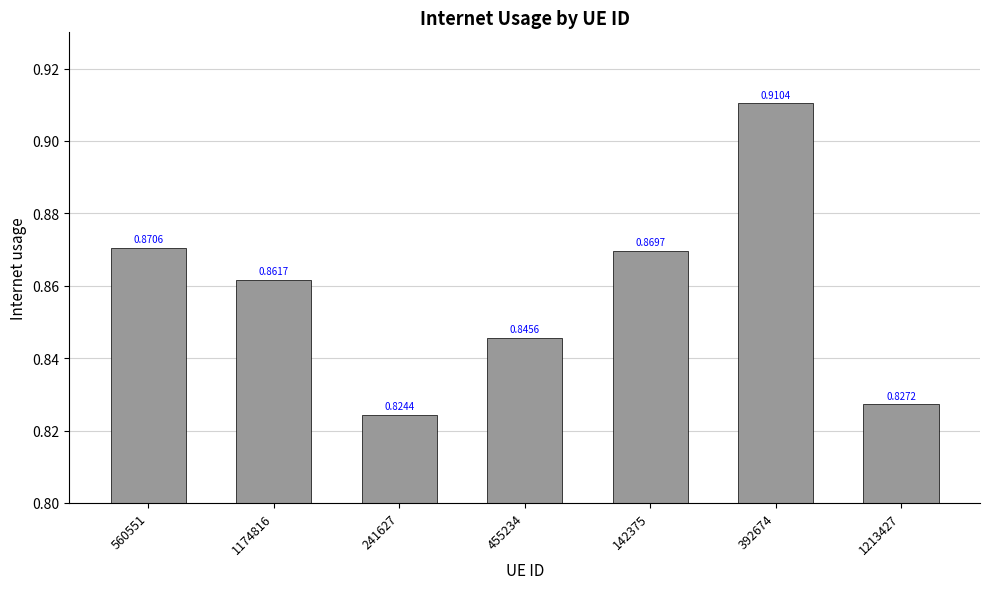

The value at 142375 is 0.5. True or false?

False